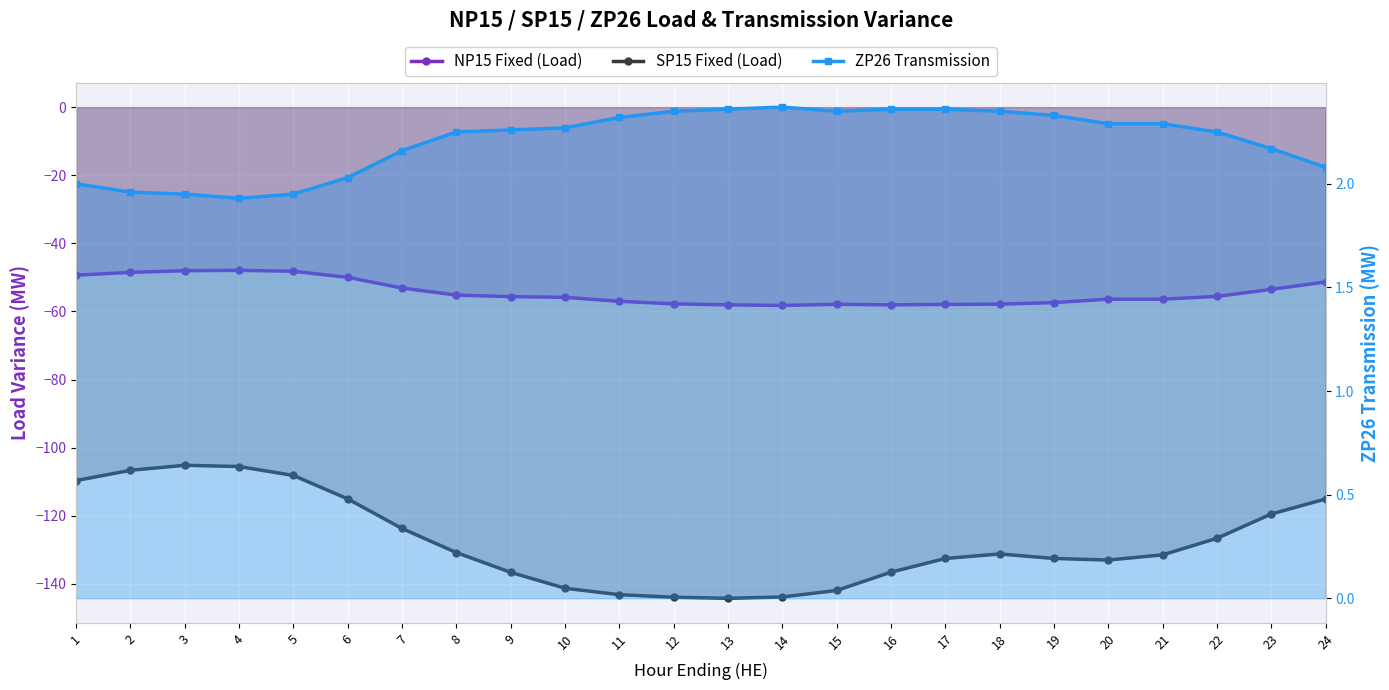

The ZP26 Transmission series shows 4.0 at 11. True or false?

False